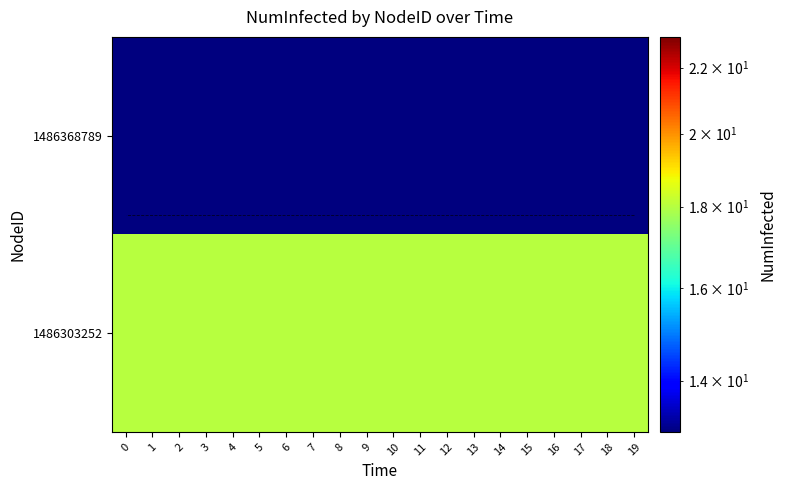

What is the lowest value of the 1486303252 series?

18